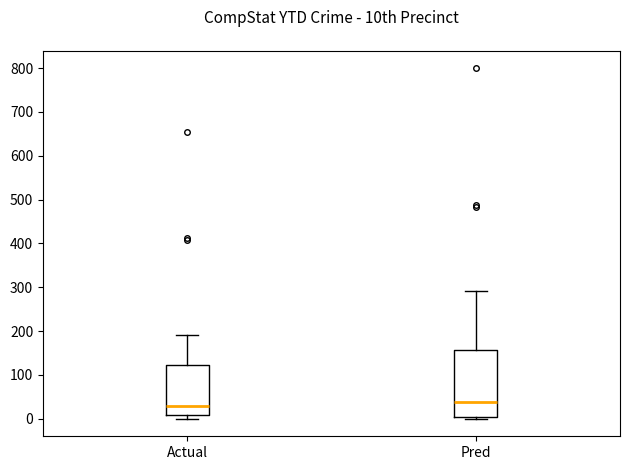

Which box's median line is the highest?

Pred